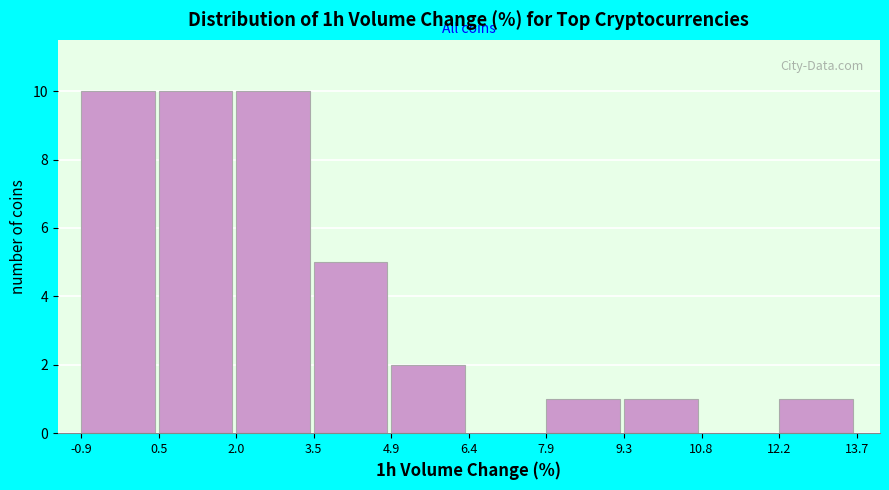

What is the height of the bar covering 3.5 to 4.9 on the x-axis? The values are not printed on the chart, so give them approximately, as read against the axis.

5